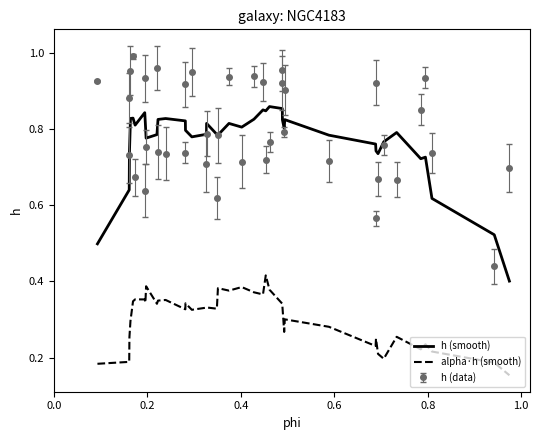

List the series in order of their peak value, highest first.

h (data), h (smooth), alpha·h (smooth)